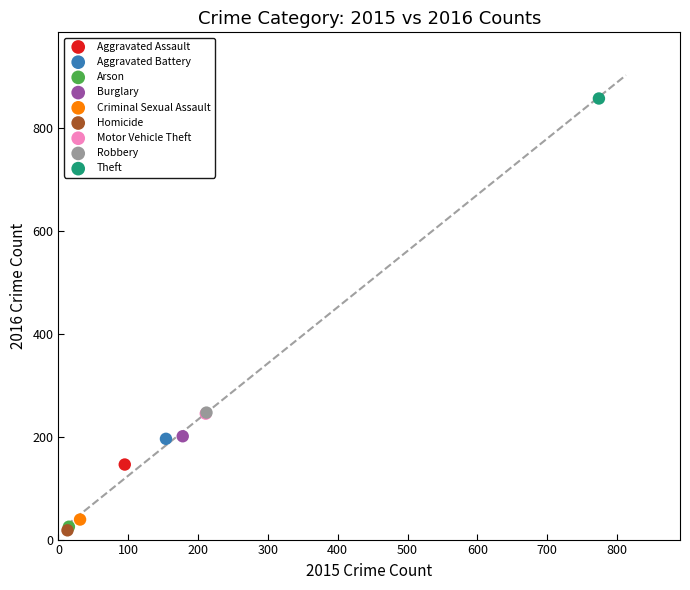

What are all the series names shown in the legend?

Aggravated Assault, Aggravated Battery, Arson, Burglary, Criminal Sexual Assault, Homicide, Motor Vehicle Theft, Robbery, Theft